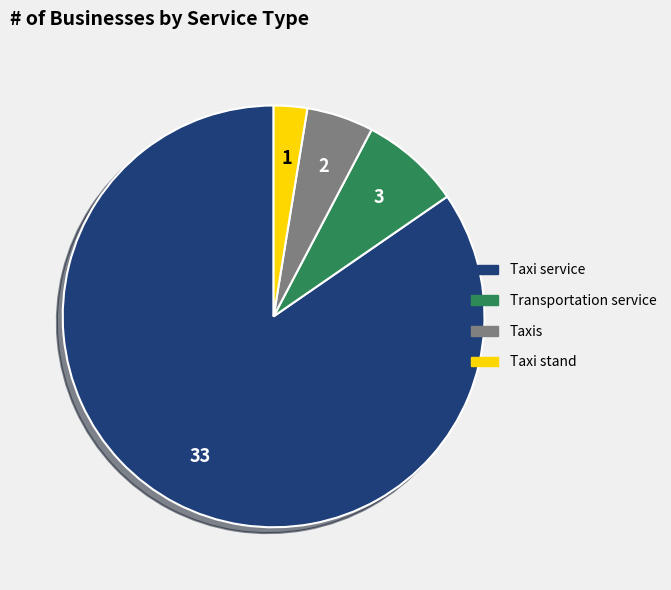

Combined, do Taxi stand and Taxis account for over 50%?

No